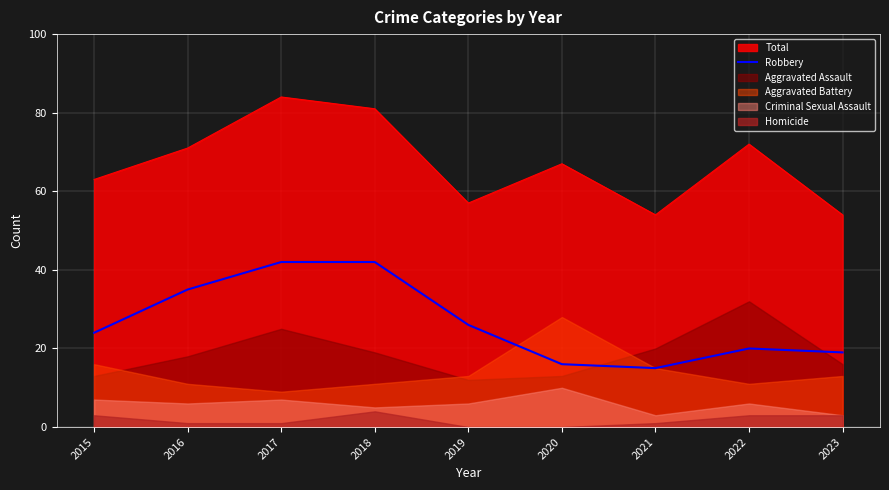

What is the maximum value for Robbery?

42